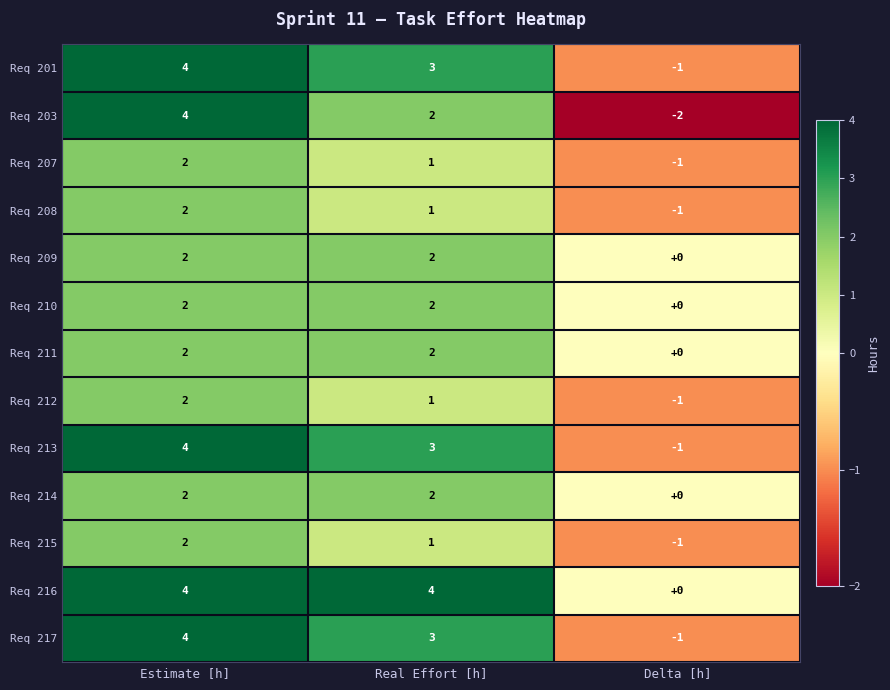

What is the difference between the highest and lowest values at Real Effort [h]?

3